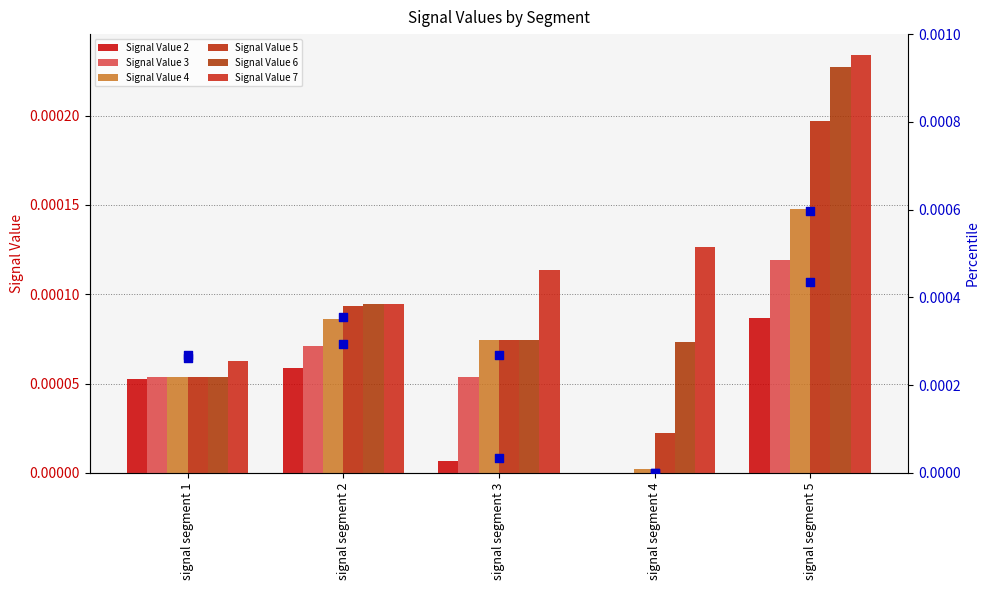

At which category is the sum across all series the highest?

signal segment 5